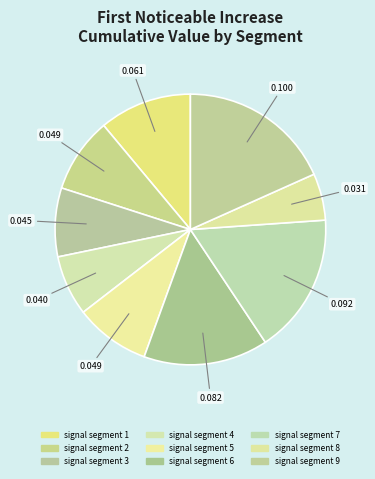

True or false: signal segment 9 accounts for 18% of the total.

True